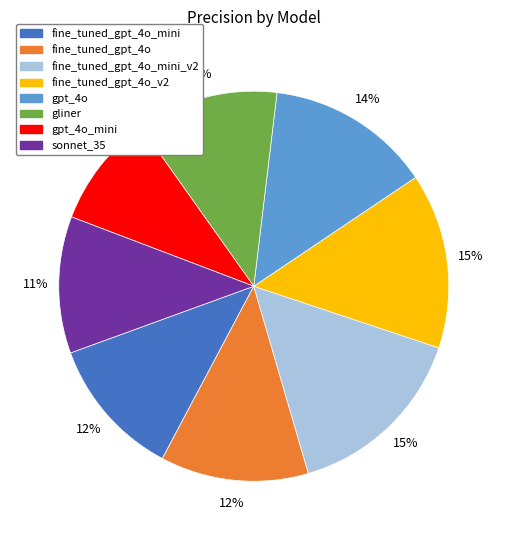

Is there a majority slice in this chart?

No